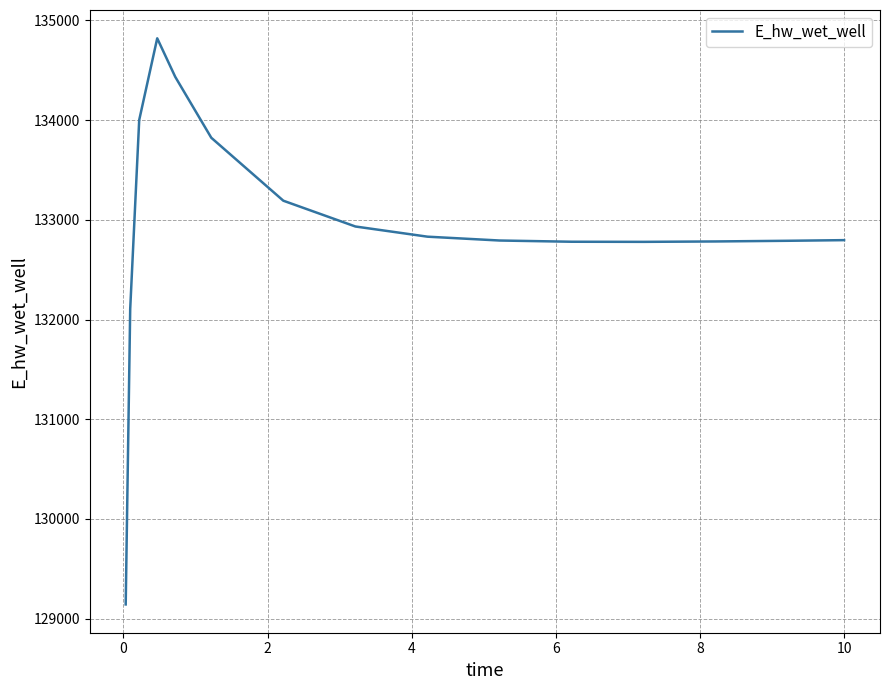

What is the difference between the maximum and minimum values?

5678.9